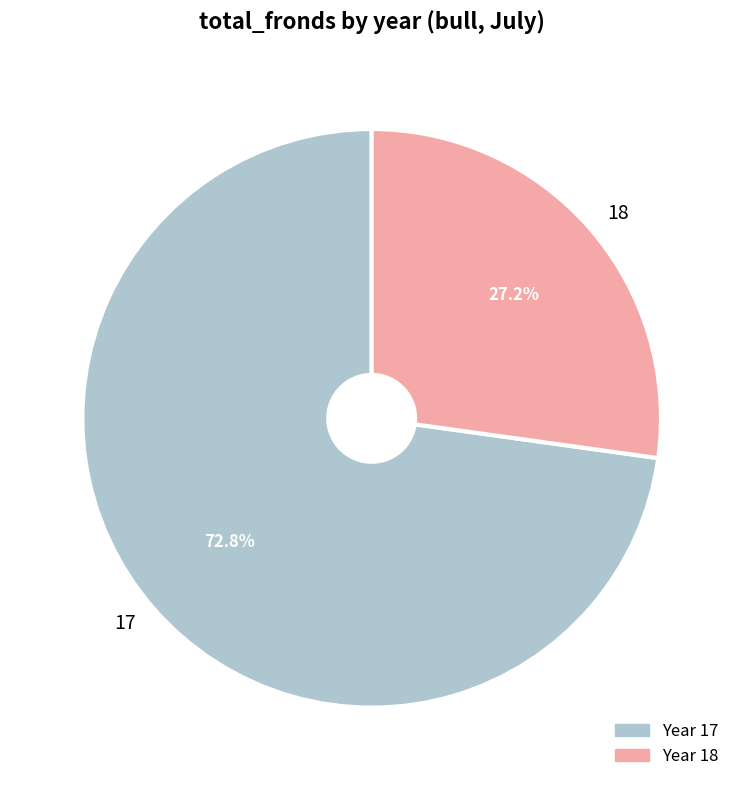

Is the sum of 18 and 17 greater than half?

Yes